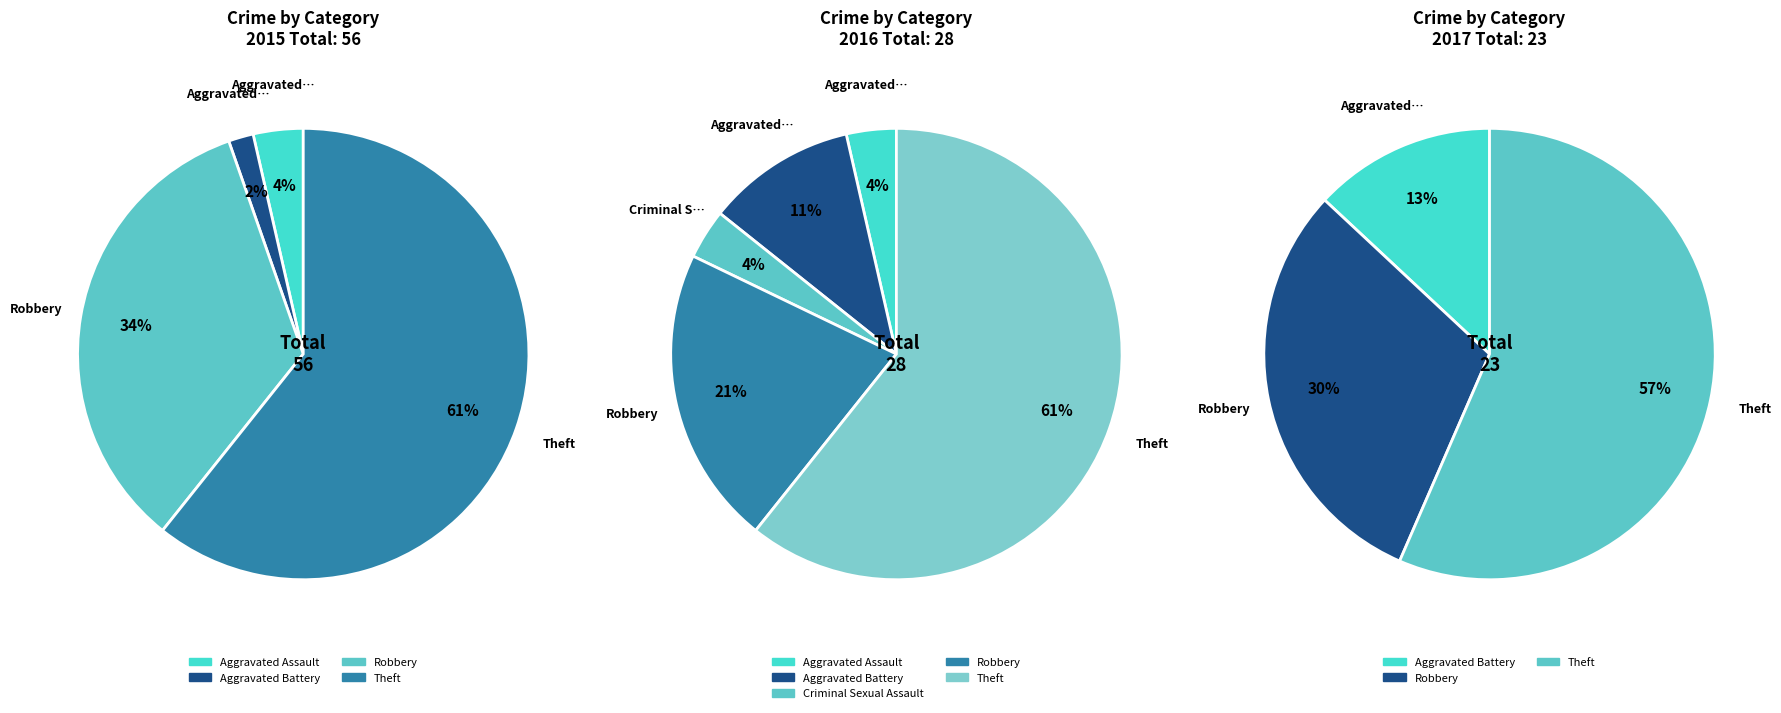

What is the smallest slice in the pie chart?

Aggravated Assault